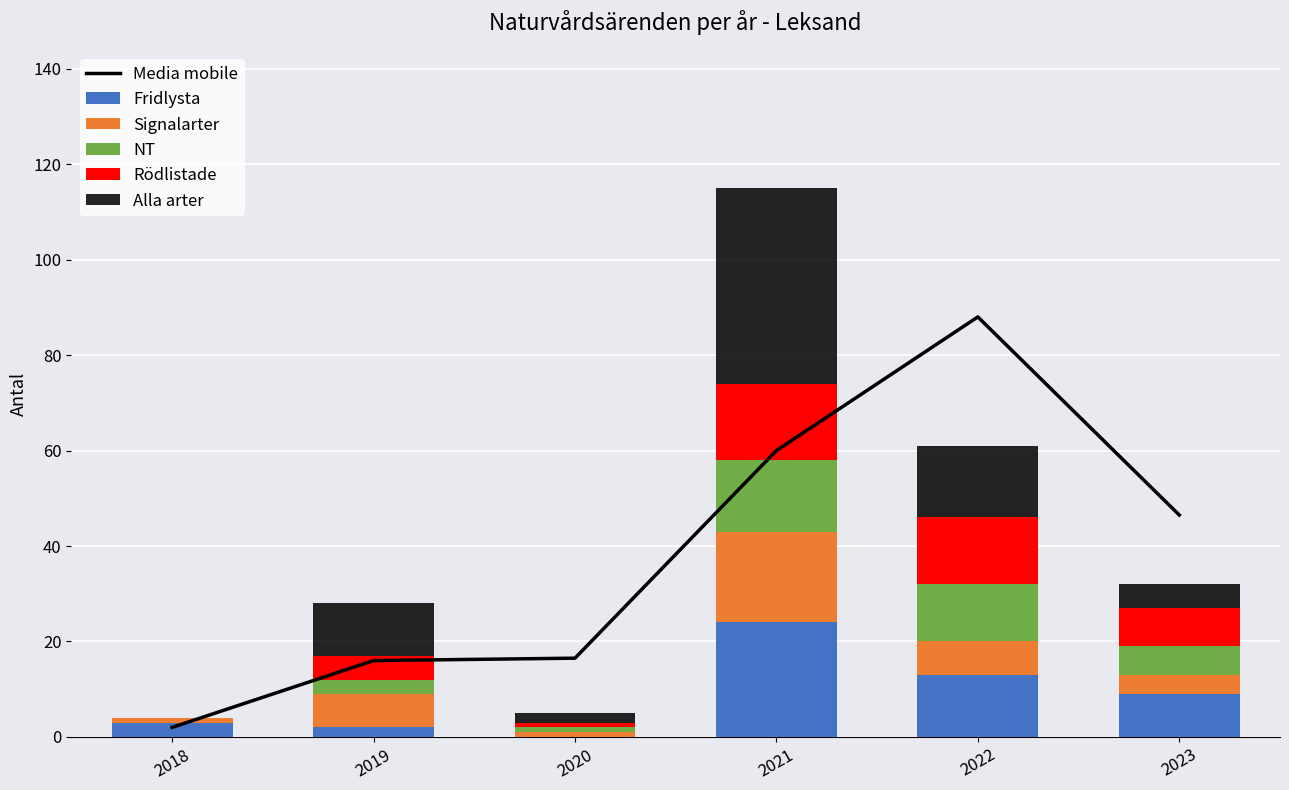

What are all the series names shown in the legend?

Media mobile, Fridlysta, Signalarter, NT, Rödlistade, Alla arter